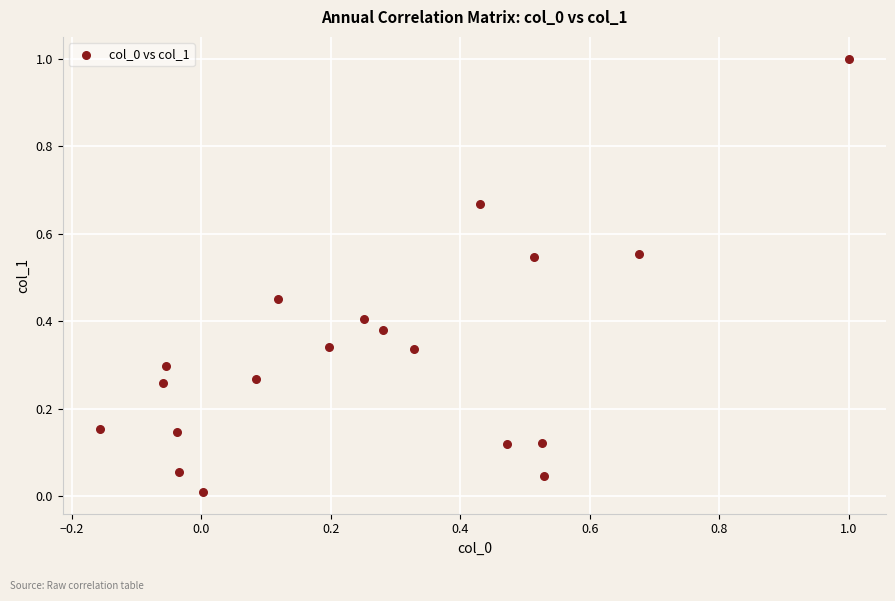

What is the range of X values (max minus min)?

1.2